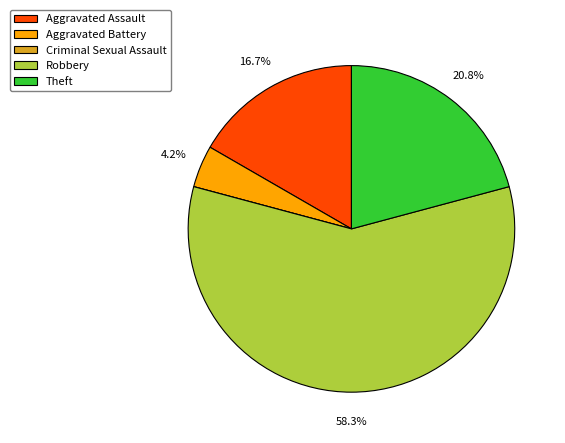

To the nearest percent, what portion does Theft represent?

21%